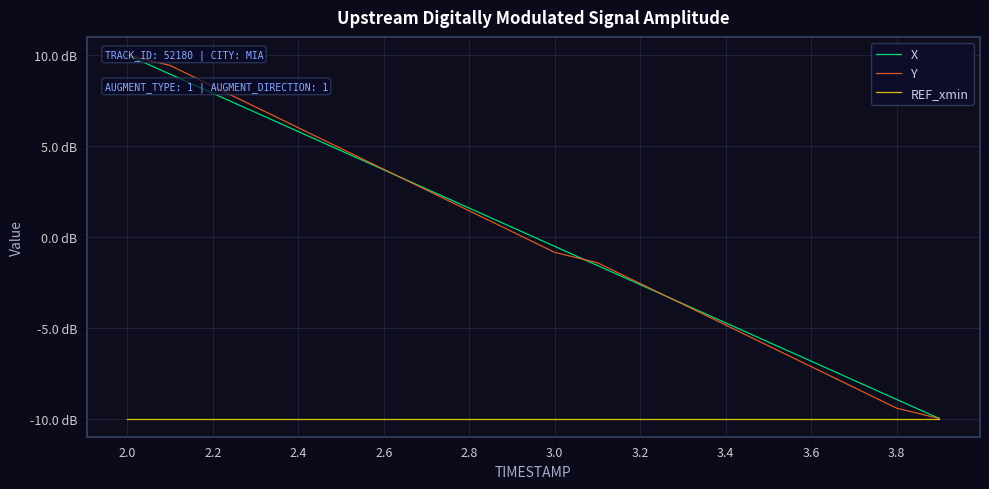

What is the sum of all REF_xmin values?

-200.0